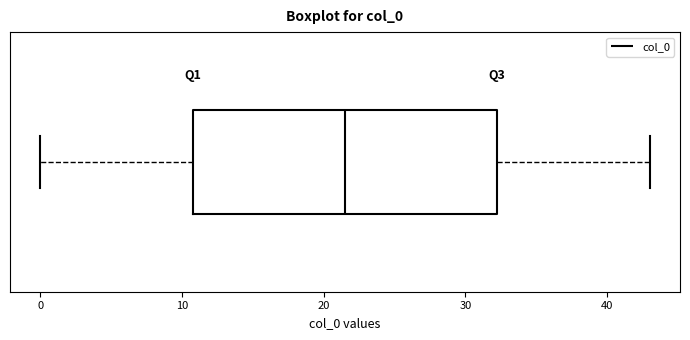

Read this box plot against the x-axis: the position of the median line, the range covered by the box, and the ends of both whiskers. The values are not printed on the chart, so give them approximately, as read against the axis.

median 22, box 11 to 32, whiskers 0 to 43